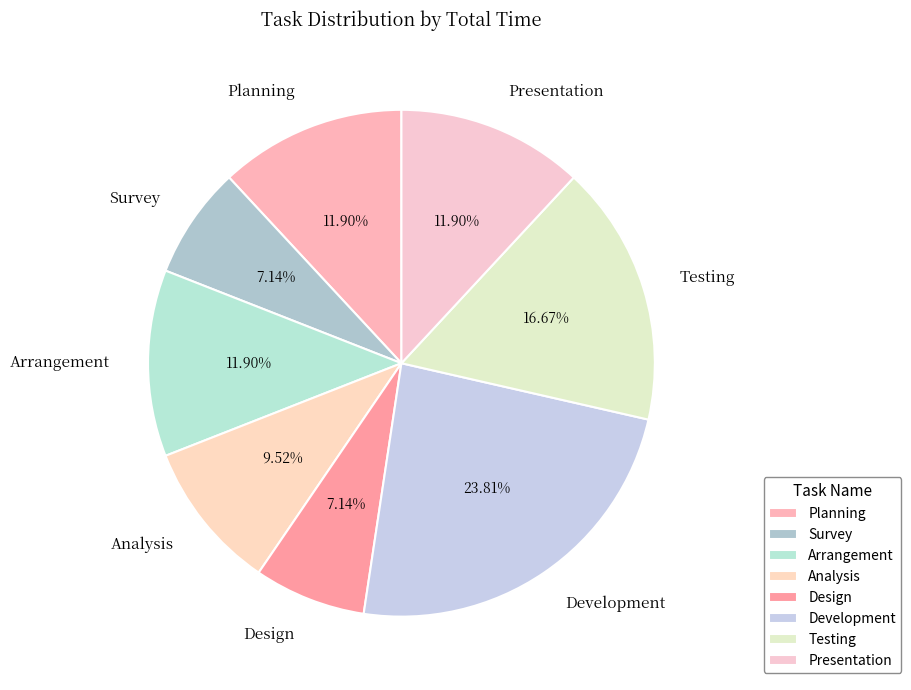

What percentage do Design and Testing together represent?

23.8%